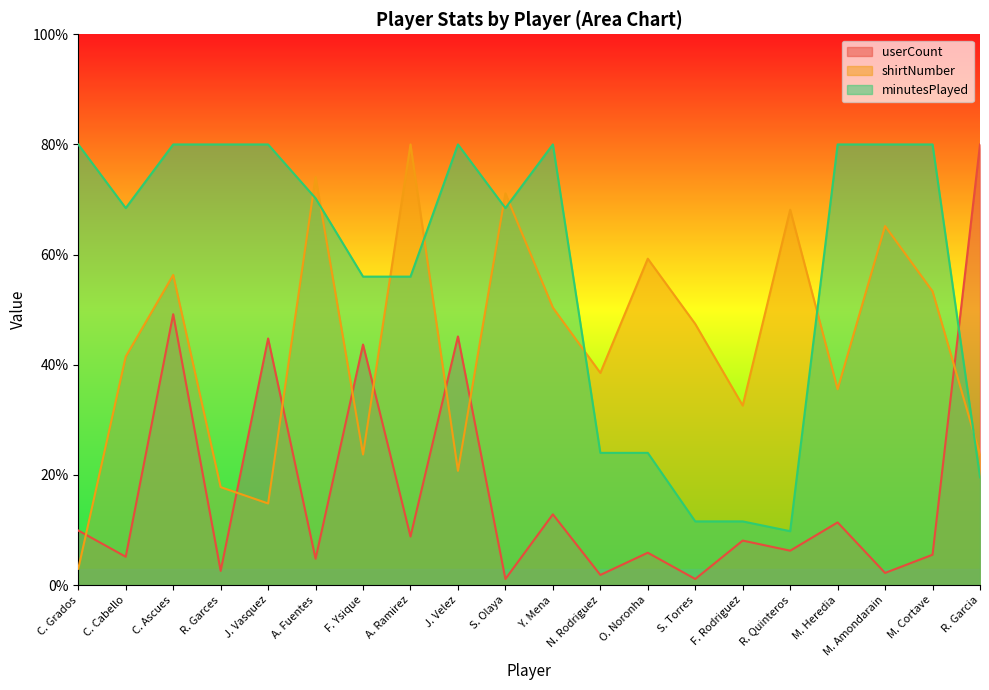

What is the spread (max minus min) of values at S. Olaya?

70.0